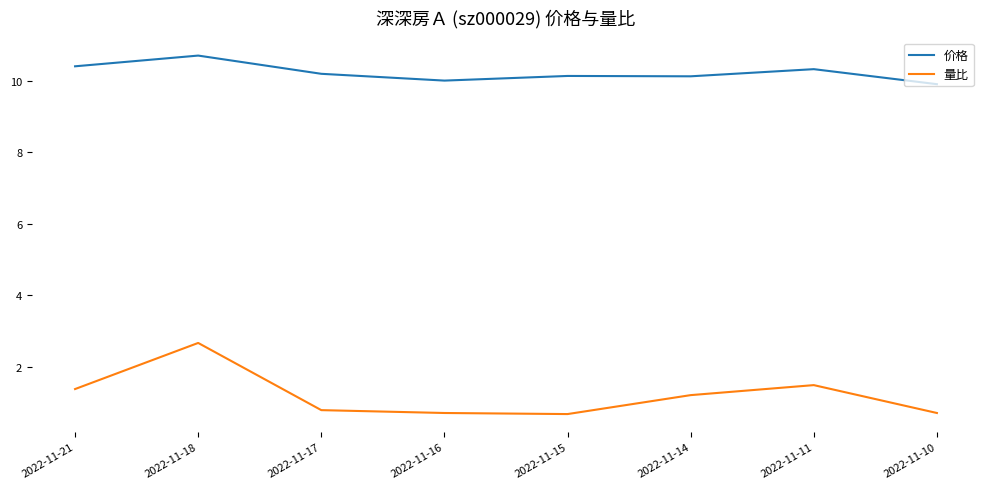

At which category does the chart reach its peak across all series?

2022-11-18